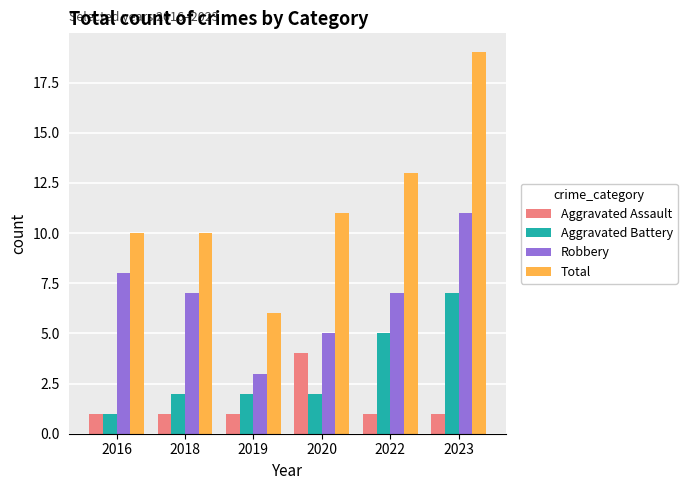

What are all the series names shown in the legend?

Aggravated Assault, Aggravated Battery, Robbery, Total